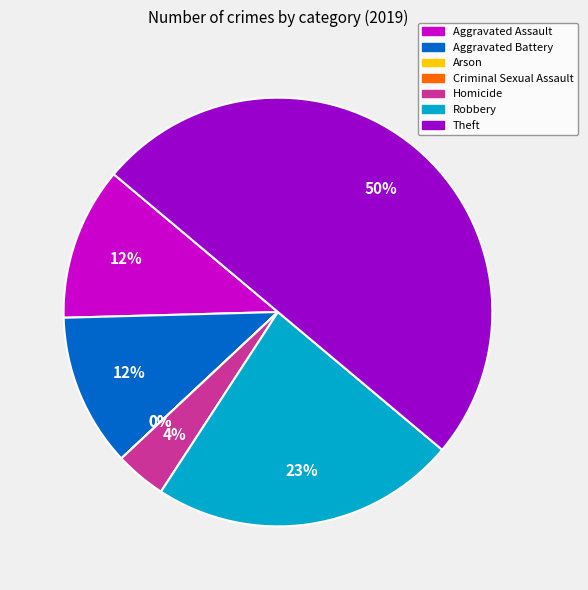

Which category has the biggest portion of the pie?

Theft